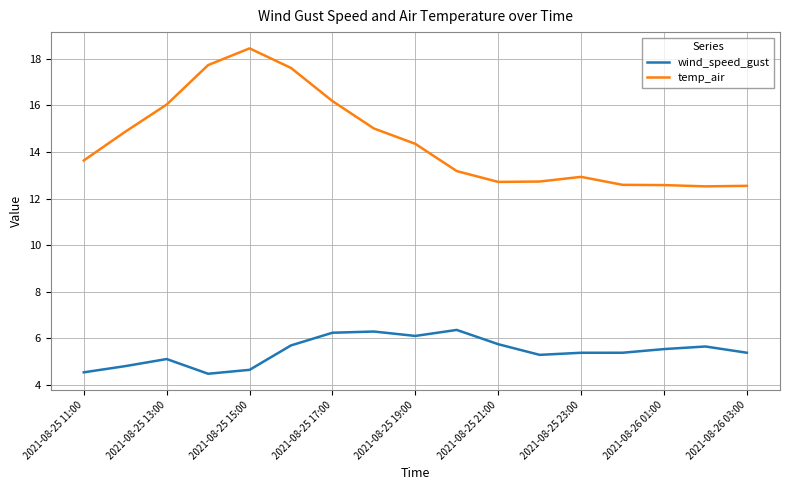

What are all the series names shown in the legend?

wind_speed_gust, temp_air